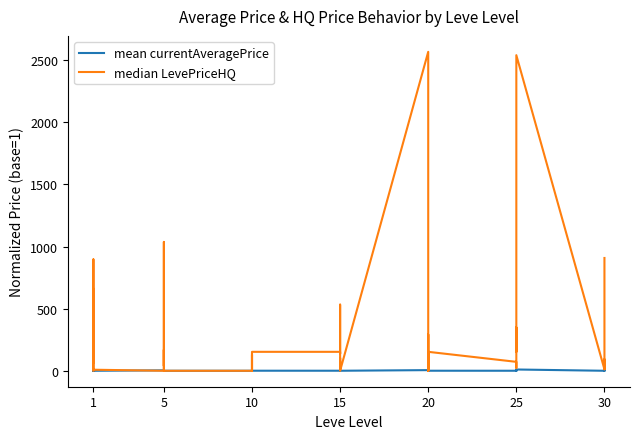

In mean currentAveragePrice, how many points are higher than both neighbors (excluding endpoints)?

14